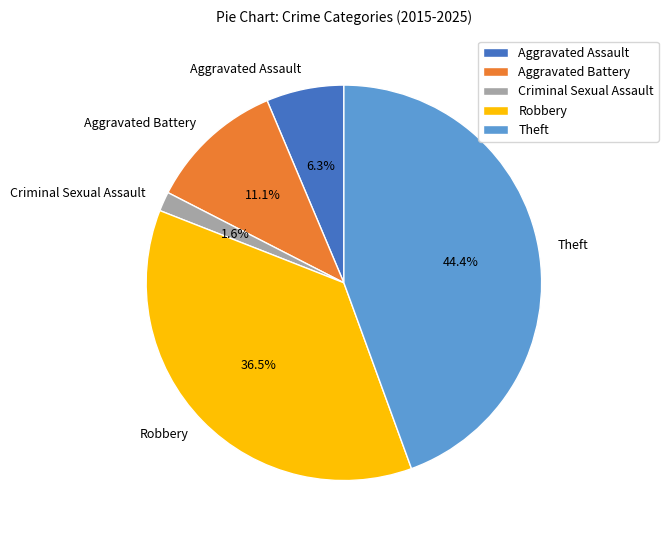

Is there a majority slice in this chart?

No